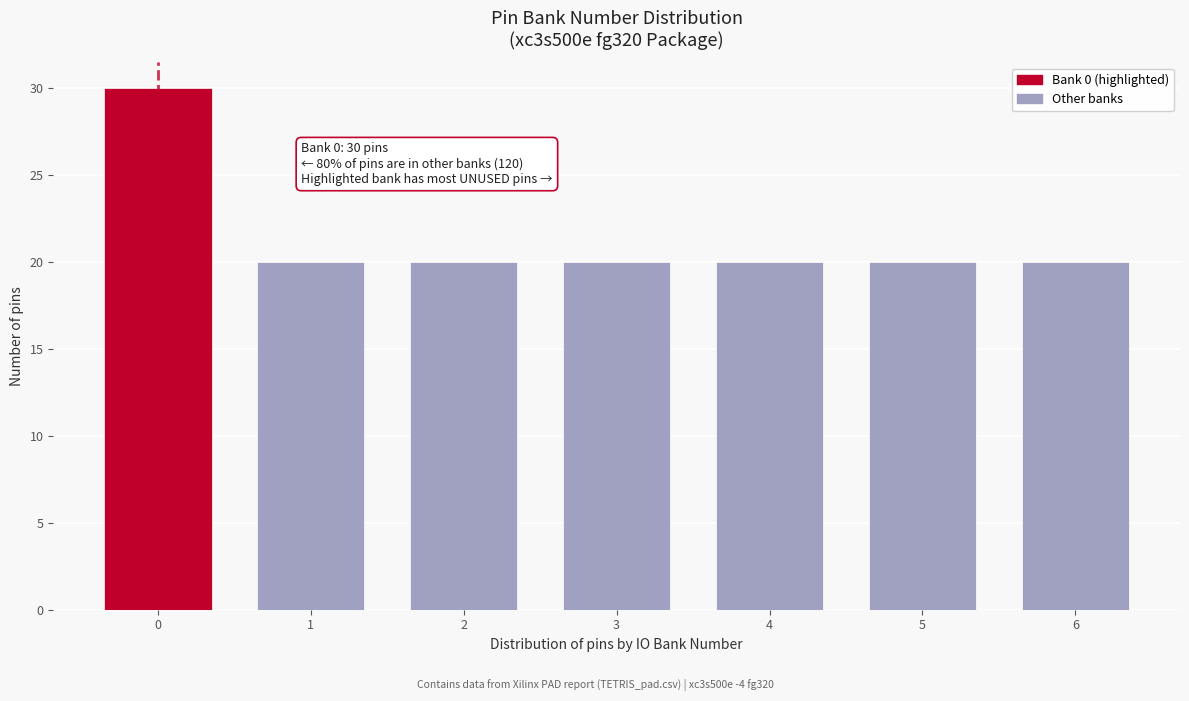

Reading left to right, transcribe all the data shown in this chart.

30	20	20	20	20	20	20